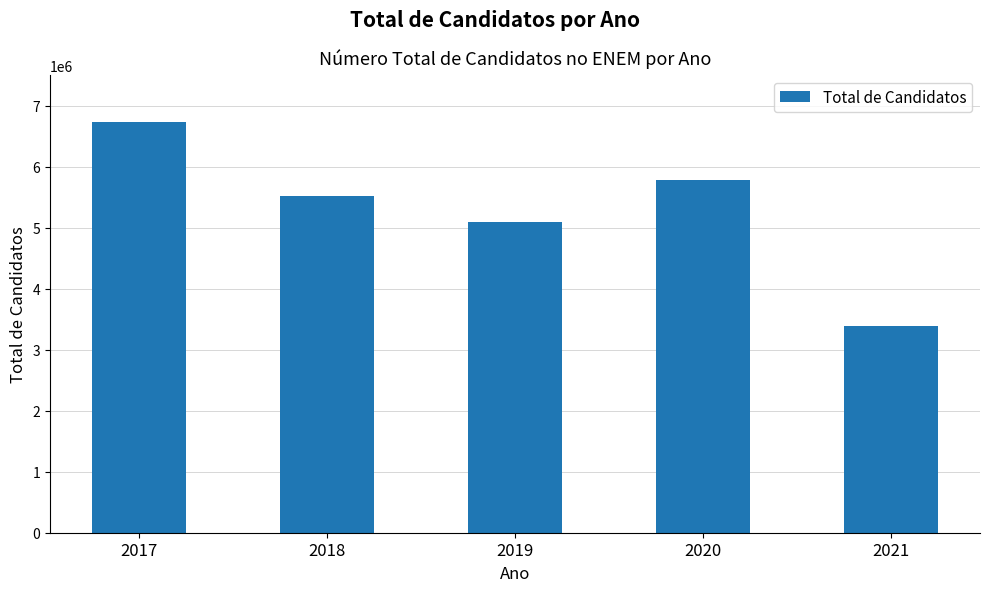

True or false: the data shows 2531861 at 2018.

False